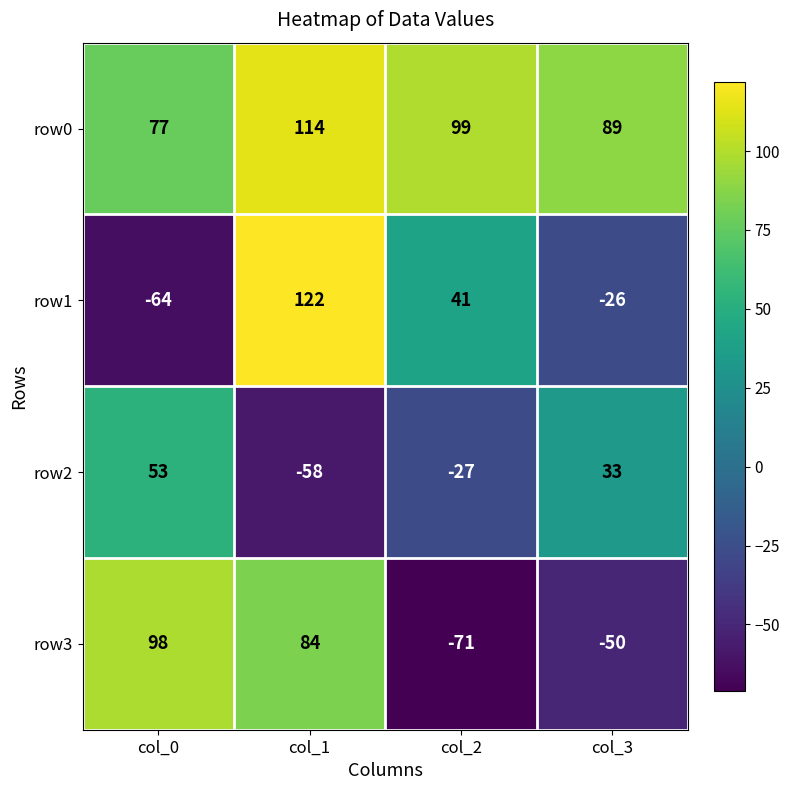

What is the maximum value for row0?

114